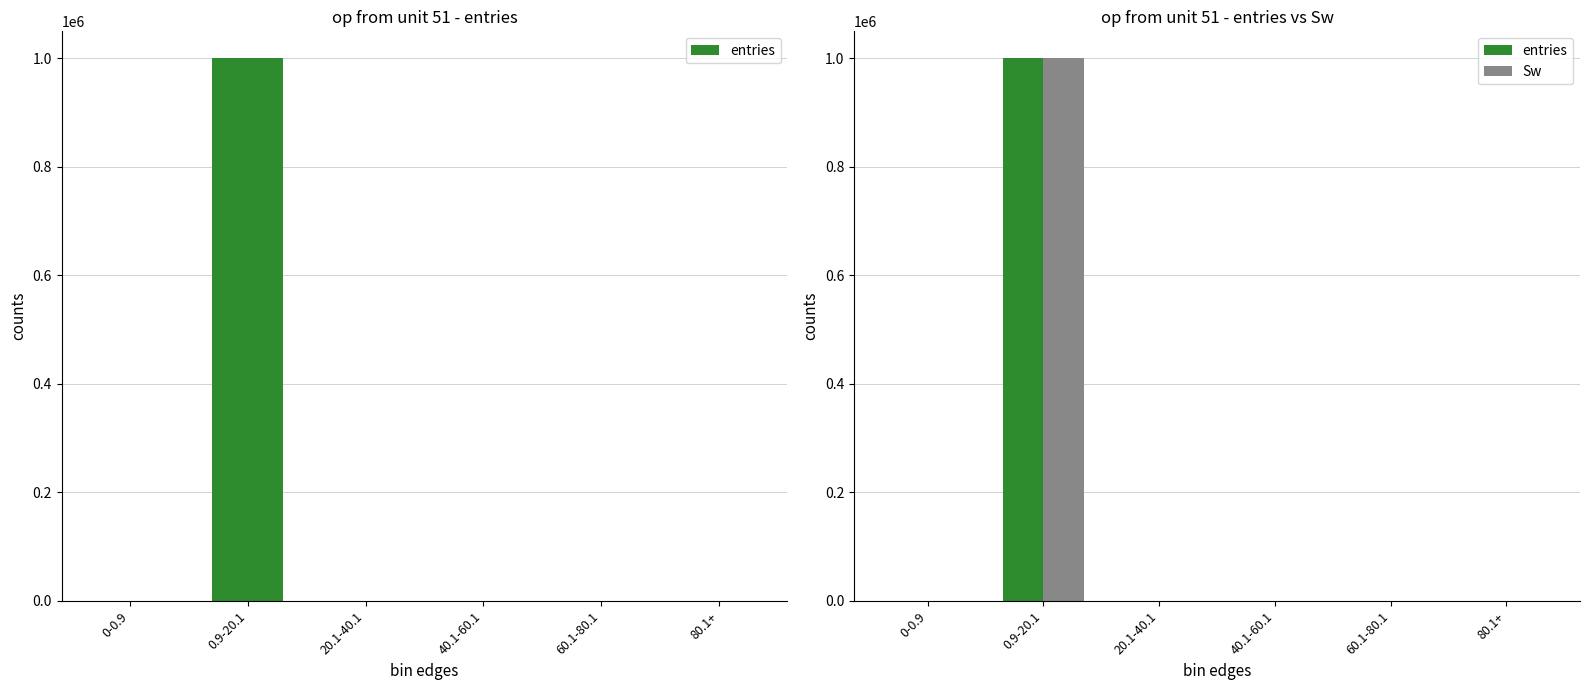

What is the highest value of the Sw series?

999734